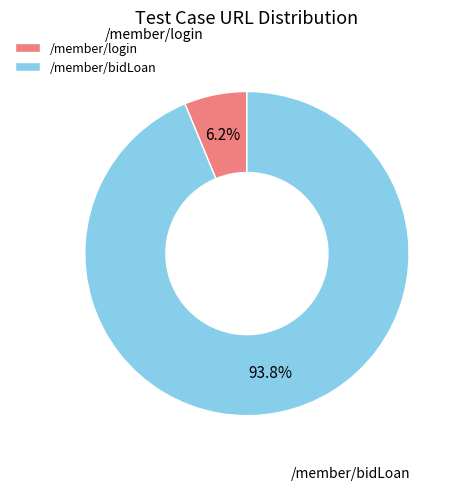

To the nearest percent, what portion does /member/login represent?

6%